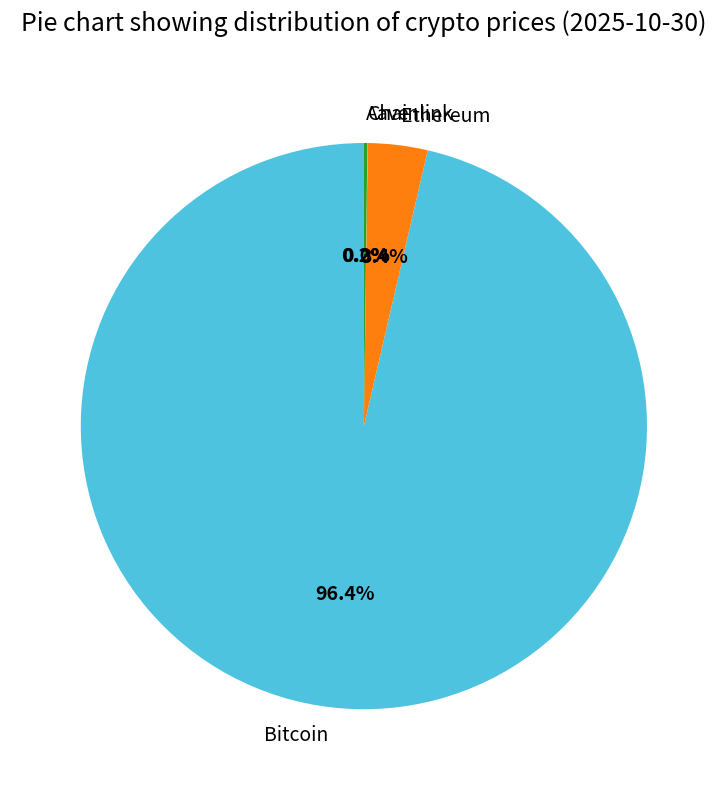

Which slice is the largest?

Bitcoin